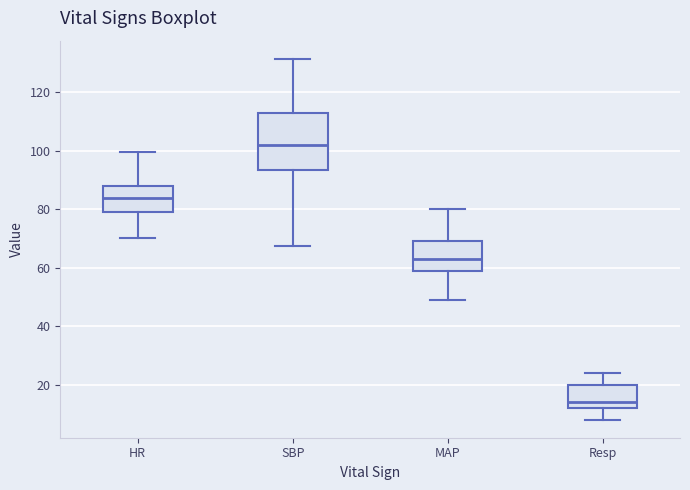

Reading left to right, transcribe this box plot: for each box, give where its median line is, the range the box spans, and where its two whiskers end, as read against the y-axis. The values are not printed on the chart, so give them approximately, as read against the axis.

HR: median 84, box 80 to 88, whiskers 70 to 100
SBP: median 102, box 94 to 114, whiskers 68 to 132
MAP: median 64, box 60 to 70, whiskers 50 to 80
Resp: median 14, box 12 to 20, whiskers 8 to 24